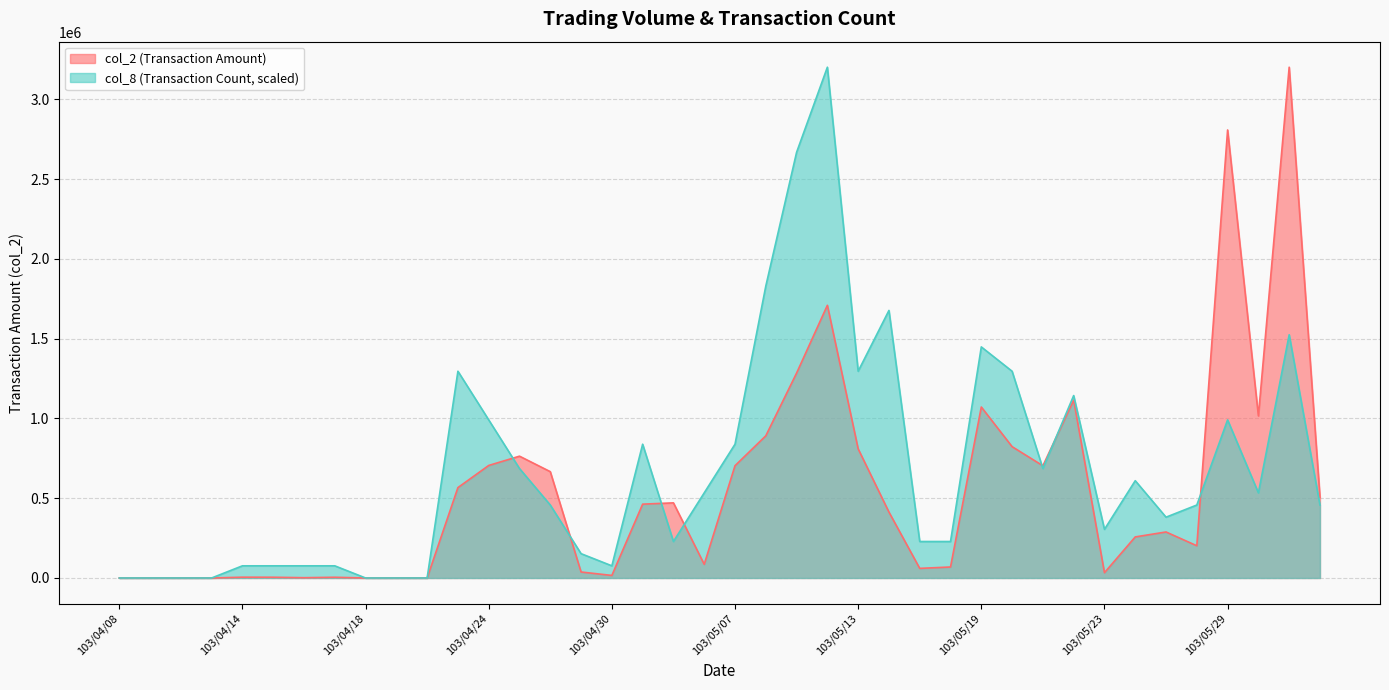

Is the value of col_2 at 103/05/15 greater than the value of col_8 at 103/05/07?

No